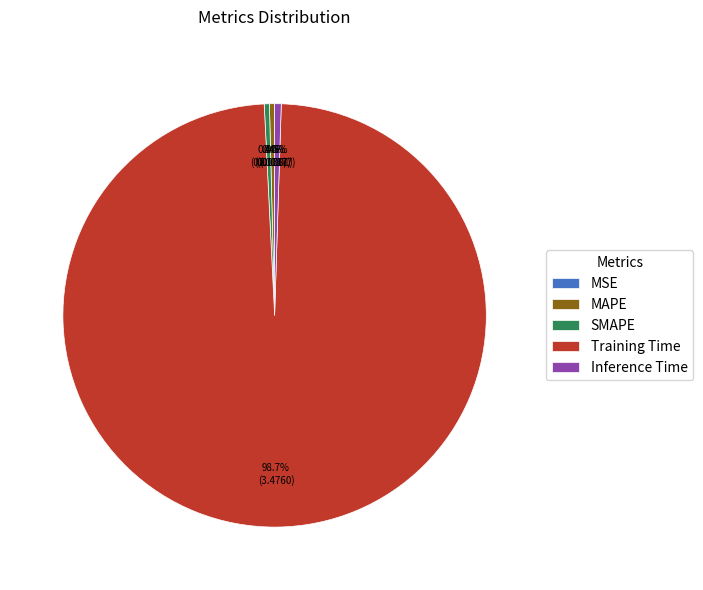

Is there any slice that represents more than half of the pie?

Yes